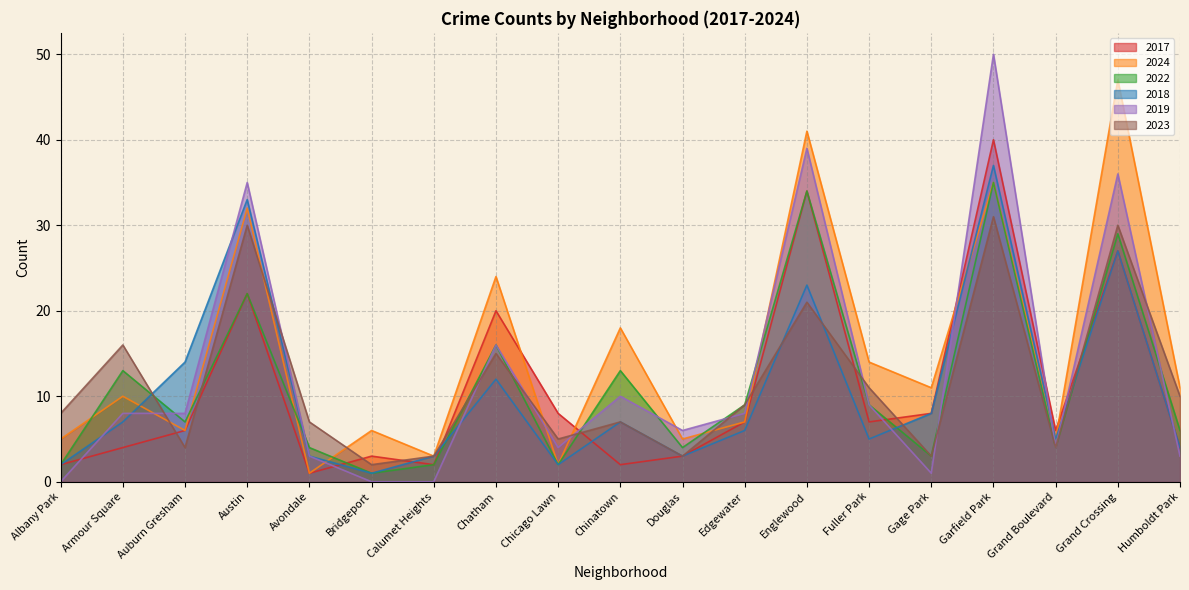

Reading left to right, what are all the values shown in this chart?

2017: Albany Park=2	Armour Square=4	Auburn Gresham=6	Austin=22	Avondale=1	Bridgeport=3	Calumet Heights=2	Chatham=20	Chicago Lawn=8	Chinatown=2	Douglas=3	Edgewater=7	Englewood=34	Fuller Park=7	Gage Park=8	Garfield Park=40	Grand Boulevard=6	Grand Crossing=27	Humboldt Park=4
2024: Albany Park=5	Armour Square=10	Auburn Gresham=6	Austin=32	Avondale=1	Bridgeport=6	Calumet Heights=3	Chatham=24	Chicago Lawn=2	Chinatown=18	Douglas=5	Edgewater=7	Englewood=41	Fuller Park=14	Gage Park=11	Garfield Park=35	Grand Boulevard=5	Grand Crossing=47	Humboldt Park=11
2022: Albany Park=2	Armour Square=13	Auburn Gresham=7	Austin=22	Avondale=4	Bridgeport=1	Calumet Heights=2	Chatham=16	Chicago Lawn=2	Chinatown=13	Douglas=4	Edgewater=9	Englewood=34	Fuller Park=9	Gage Park=3	Garfield Park=35	Grand Boulevard=4	Grand Crossing=29	Humboldt Park=6
2018: Albany Park=2	Armour Square=7	Auburn Gresham=14	Austin=33	Avondale=3	Bridgeport=1	Calumet Heights=3	Chatham=12	Chicago Lawn=2	Chinatown=7	Douglas=3	Edgewater=6	Englewood=23	Fuller Park=5	Gage Park=8	Garfield Park=37	Grand Boulevard=5	Grand Crossing=27	Humboldt Park=4
2019: Albany Park=0	Armour Square=8	Auburn Gresham=8	Austin=35	Avondale=3	Bridgeport=0	Calumet Heights=0	Chatham=16	Chicago Lawn=4	Chinatown=10	Douglas=6	Edgewater=8	Englewood=39	Fuller Park=9	Gage Park=1	Garfield Park=50	Grand Boulevard=4	Grand Crossing=36	Humboldt Park=3
2023: Albany Park=8	Armour Square=16	Auburn Gresham=4	Austin=30	Avondale=7	Bridgeport=2	Calumet Heights=3	Chatham=15	Chicago Lawn=5	Chinatown=7	Douglas=3	Edgewater=9	Englewood=21	Fuller Park=11	Gage Park=3	Garfield Park=31	Grand Boulevard=4	Grand Crossing=30	Humboldt Park=10